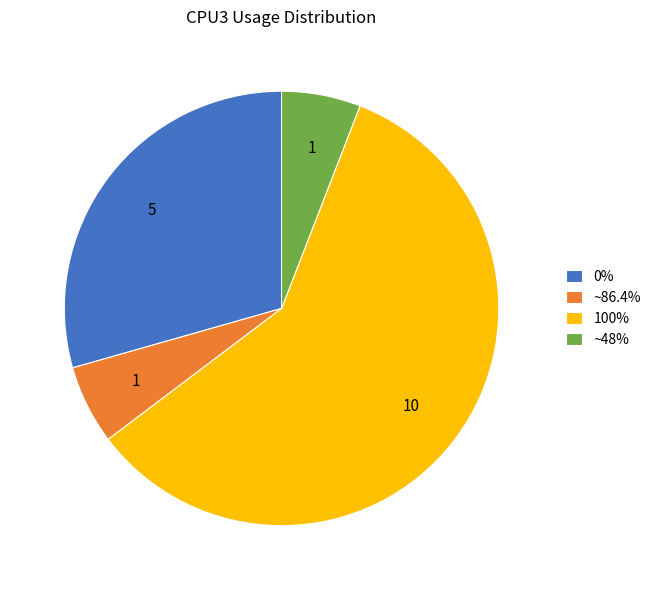

Combined, do ~48% and ~86.4% account for over 50%?

No